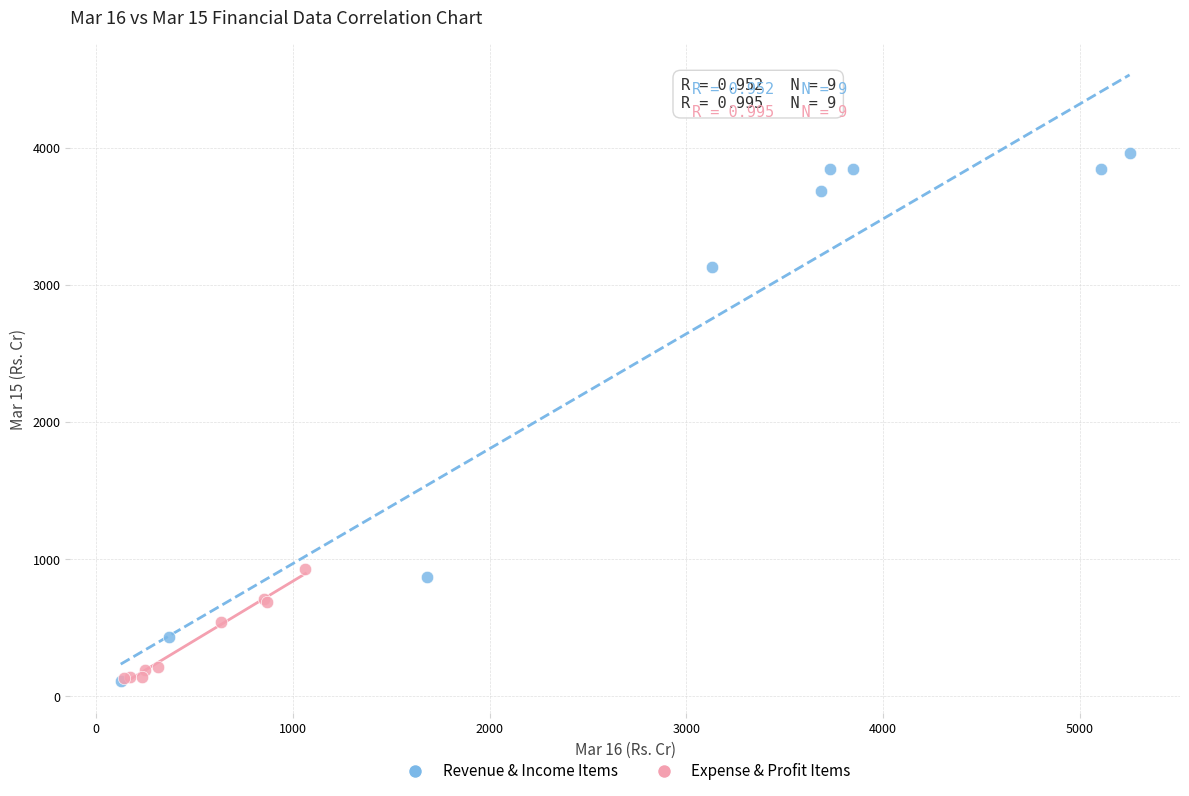

Which series reaches the maximum Y coordinate?

Revenue & Income Items